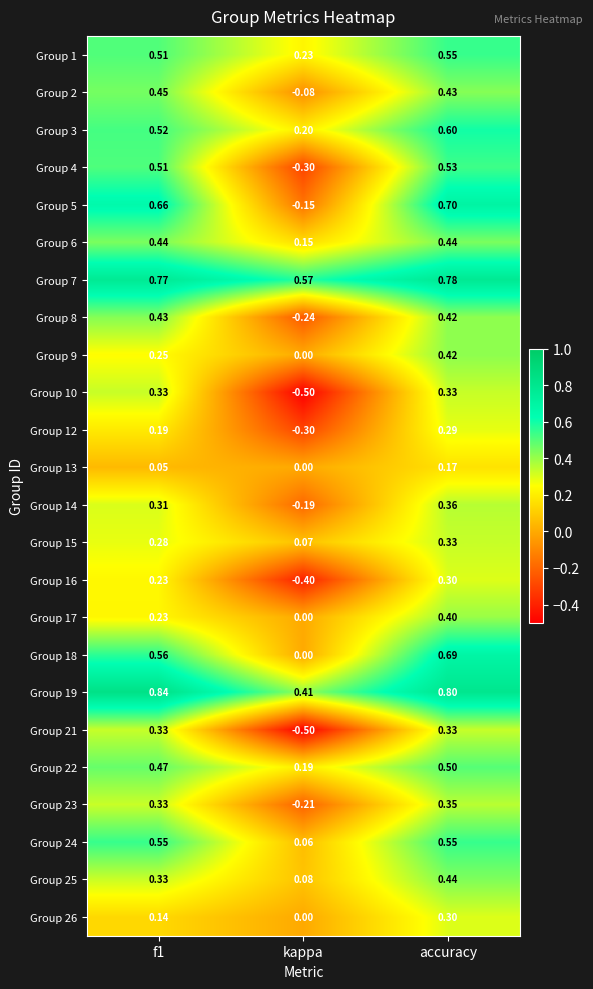

How many distinct data groups are displayed?

24